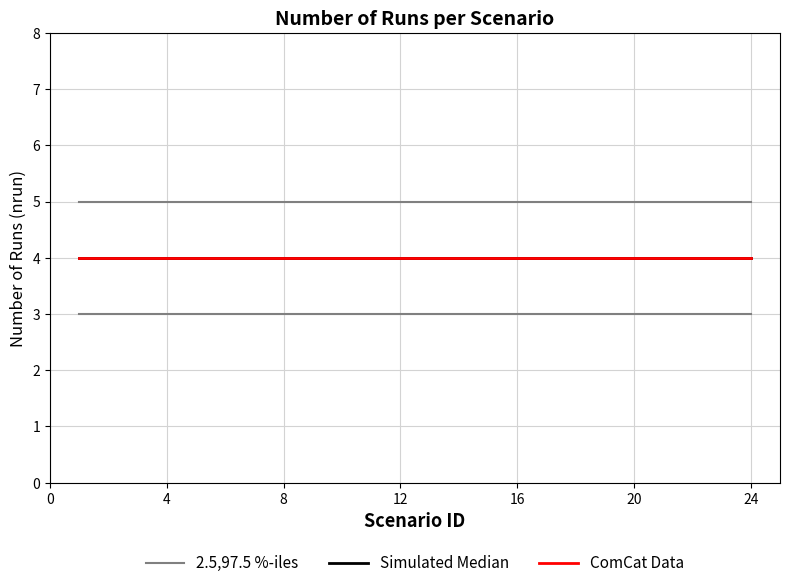

True or false: ComCat Data and 2.5,97.5 %-iles intersect in this chart.

False